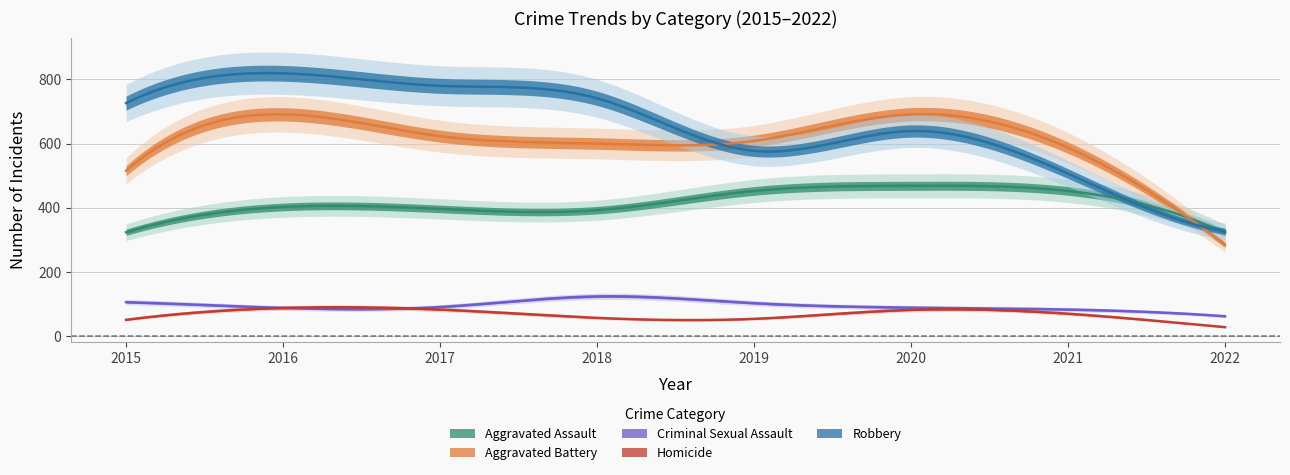

Which category has the lowest value across all series?

2022